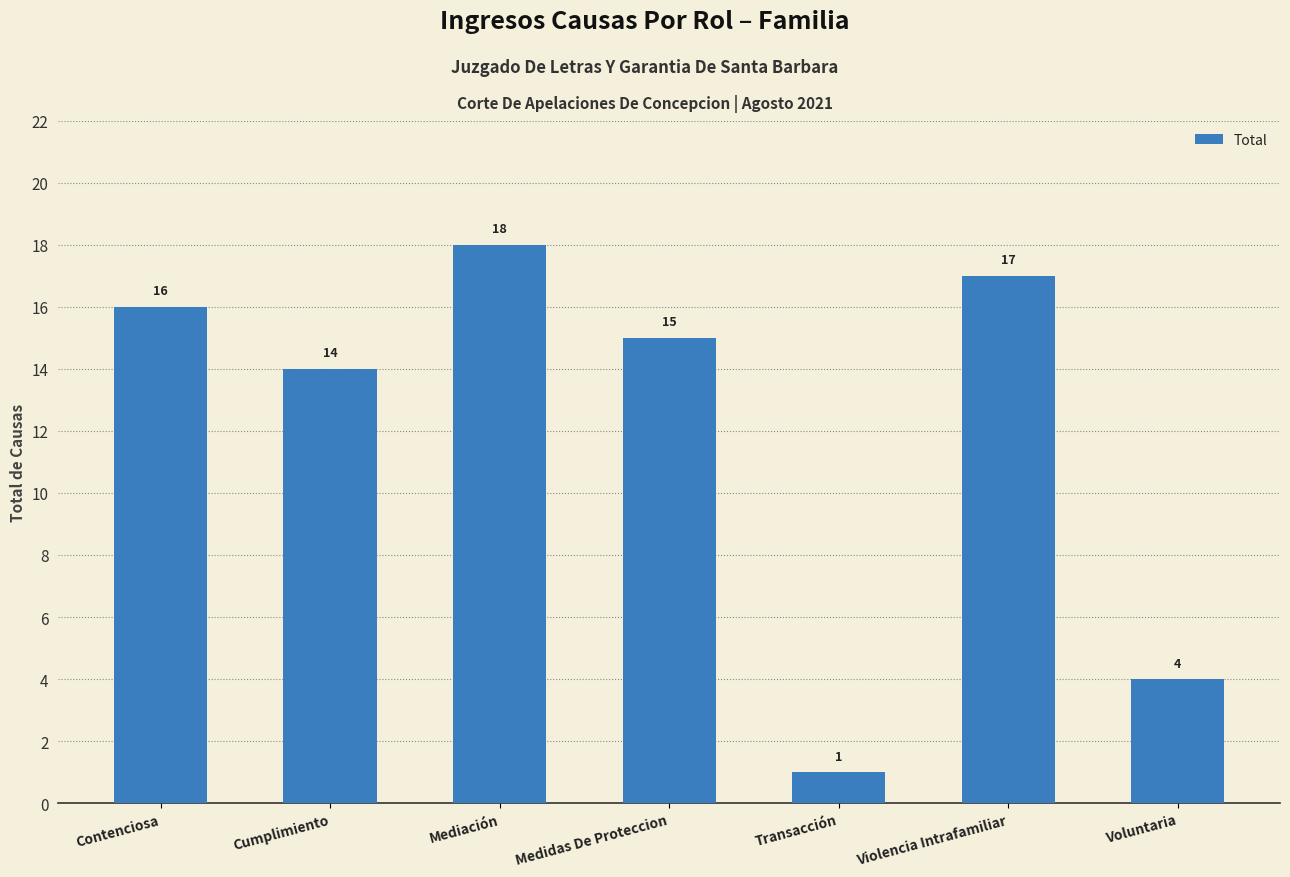

True or false: the data shows 5 at Mediación.

False